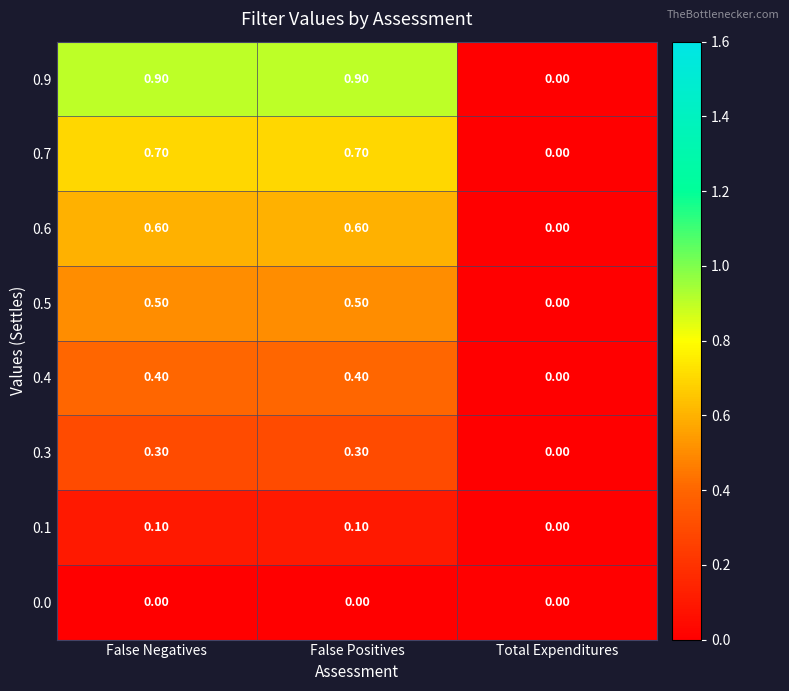

What is the maximum value shown in the chart?

0.9